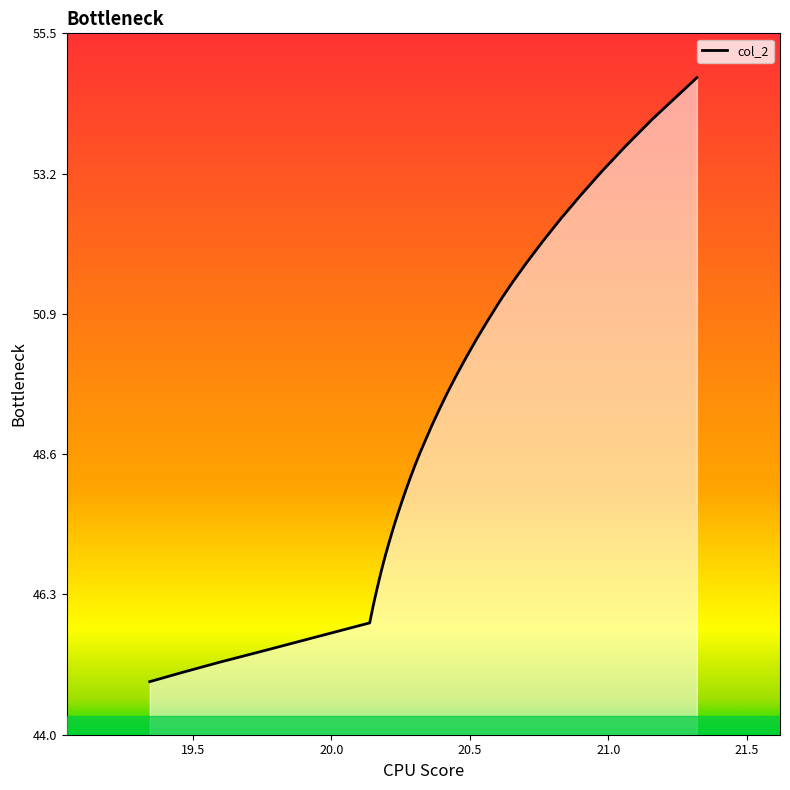

What is the maximum value shown in the chart?

54.8